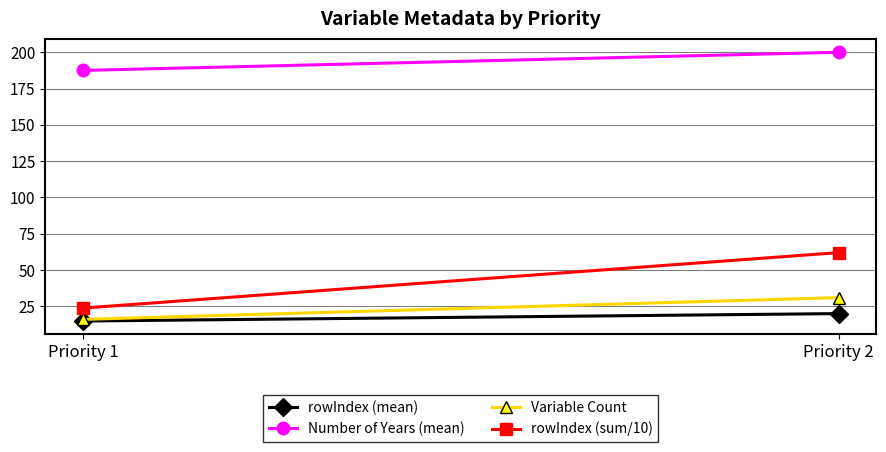

What are all the series names shown in the legend?

rowIndex (mean), Number of Years (mean), Variable Count, rowIndex (sum/10)